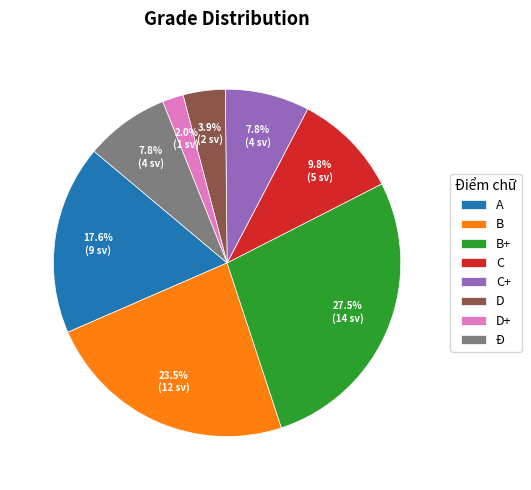

What is the total percentage of D and B+?

31.4%